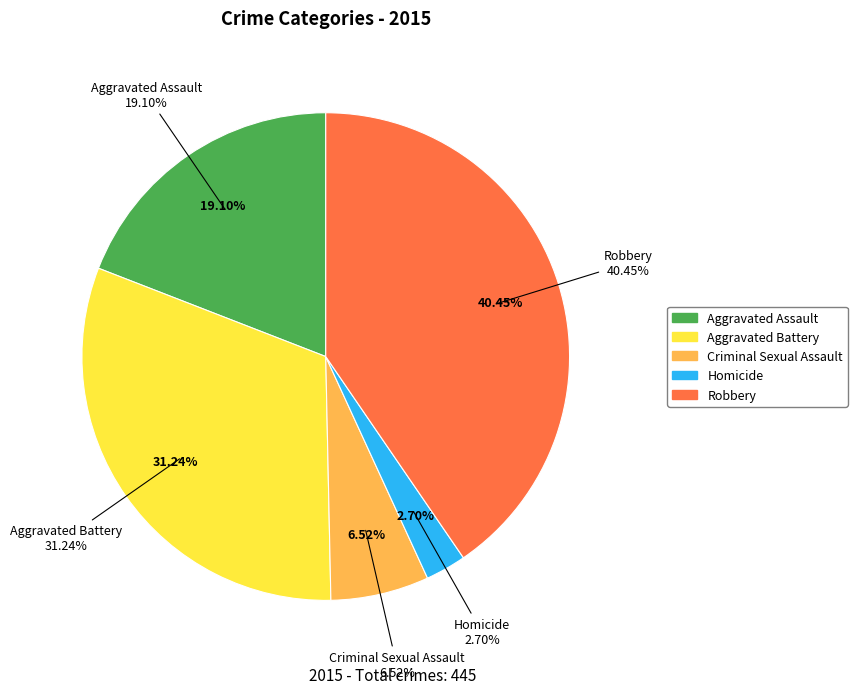

Rank the categories by value from highest to lowest.

Robbery, Aggravated Battery, Aggravated Assault, Criminal Sexual Assault, Homicide